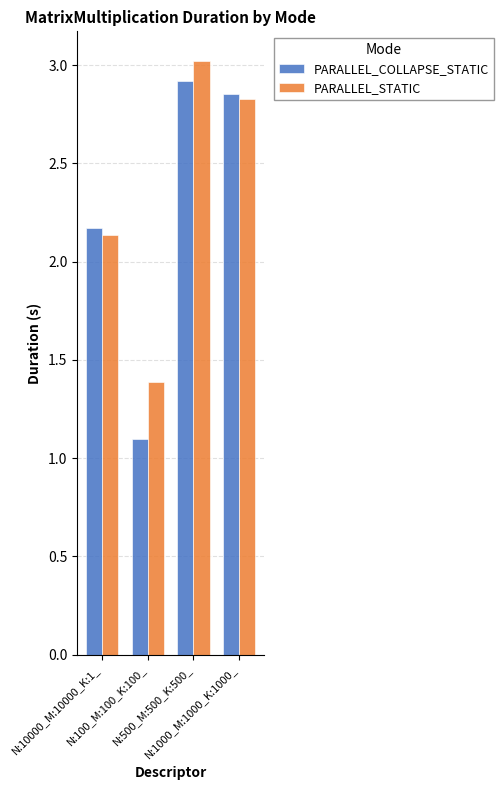

True or false: PARALLEL_COLLAPSE_STATIC has a value of 4.8 at N:1000_M:1000_K:1000_.

False